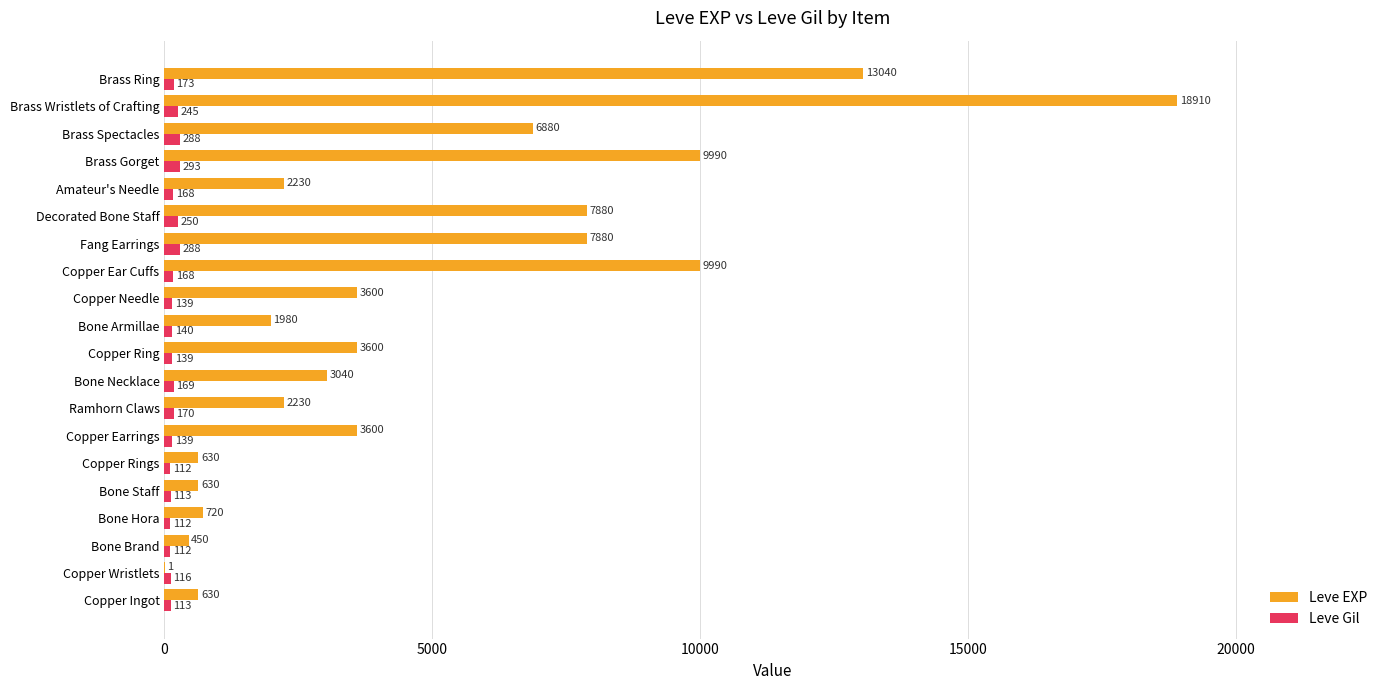

How many data points does each series have?

20